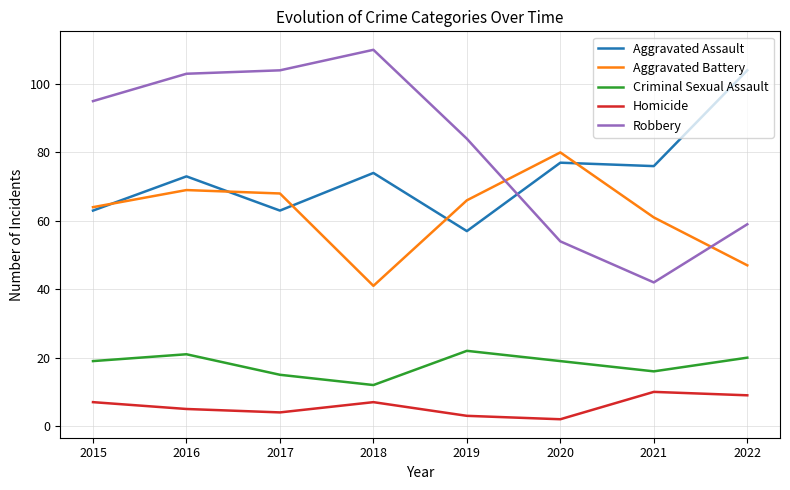

Reading right to left, list all the values displayed in this chart.

Aggravated Assault: 104	76	77	57	74	63	73	63
Aggravated Battery: 47	61	80	66	41	68	69	64
Criminal Sexual Assault: 20	16	19	22	12	15	21	19
Homicide: 9	10	2	3	7	4	5	7
Robbery: 59	42	54	84	110	104	103	95